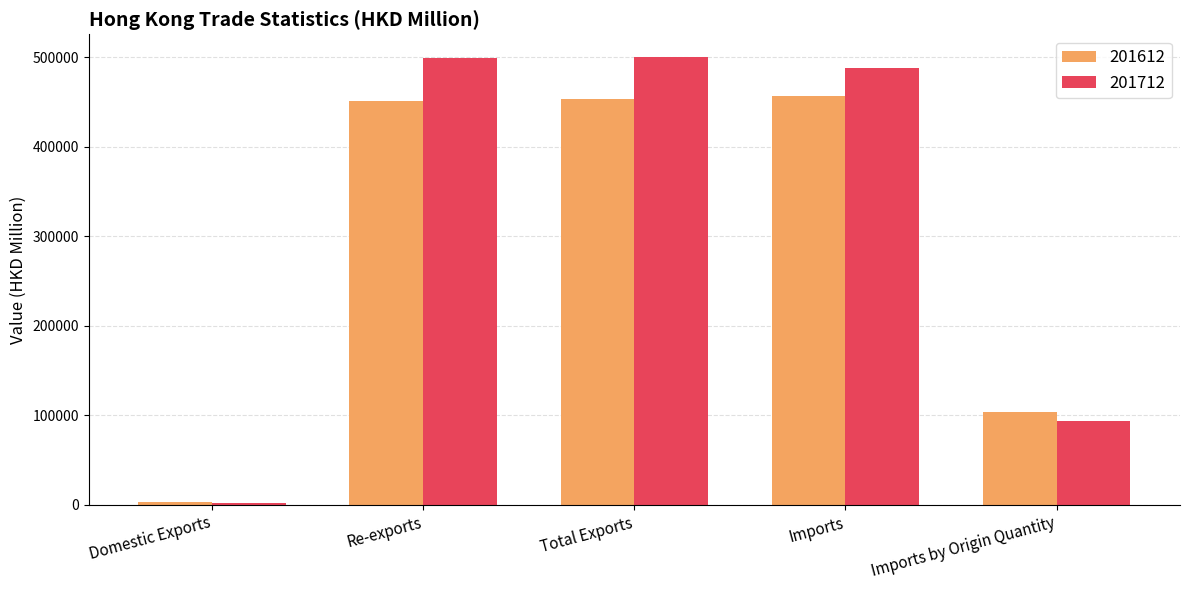

Which category has the lowest value in the 201712 series?

Domestic Exports